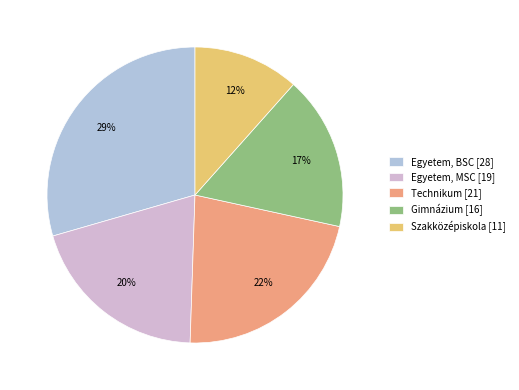

How many slices are in this pie chart?

5